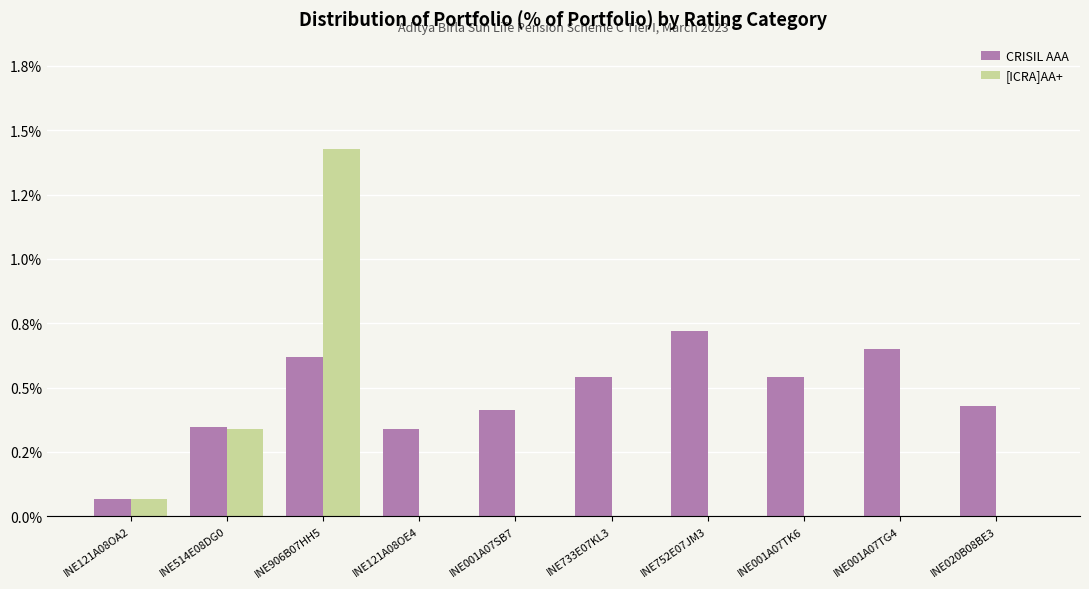

What are all the series names shown in the legend?

CRISIL AAA, [ICRA]AA+